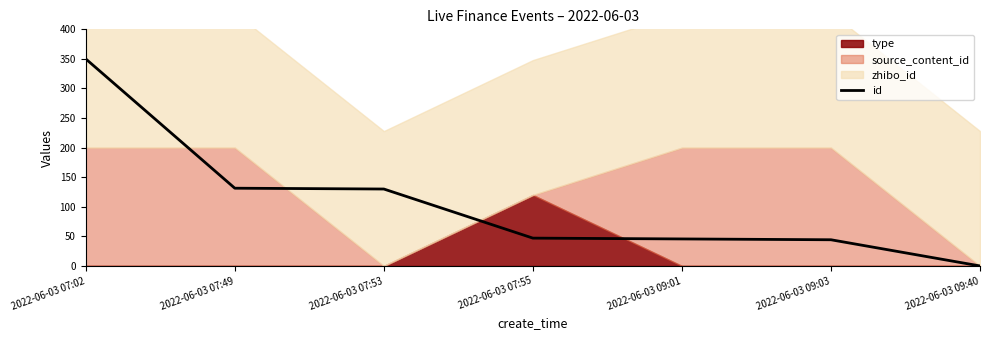

Reading left to right, list all the values displayed in this chart.

350.0	131.4	130.0	47.0	45.7	44.3	0.0